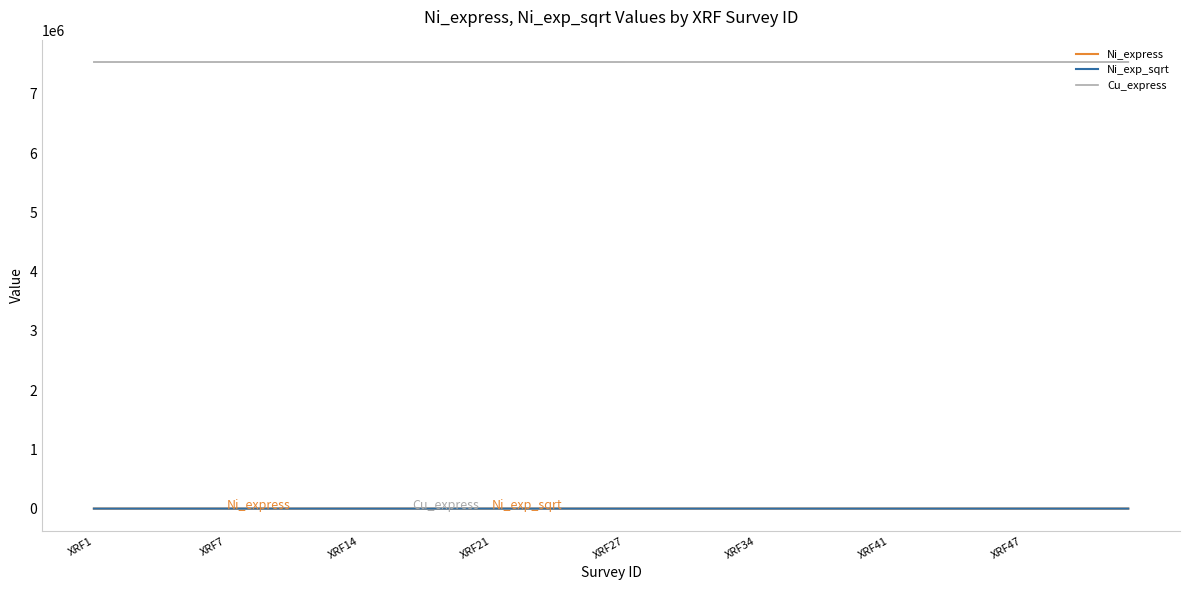

Which series has the largest range (max minus min)?

Cu_express